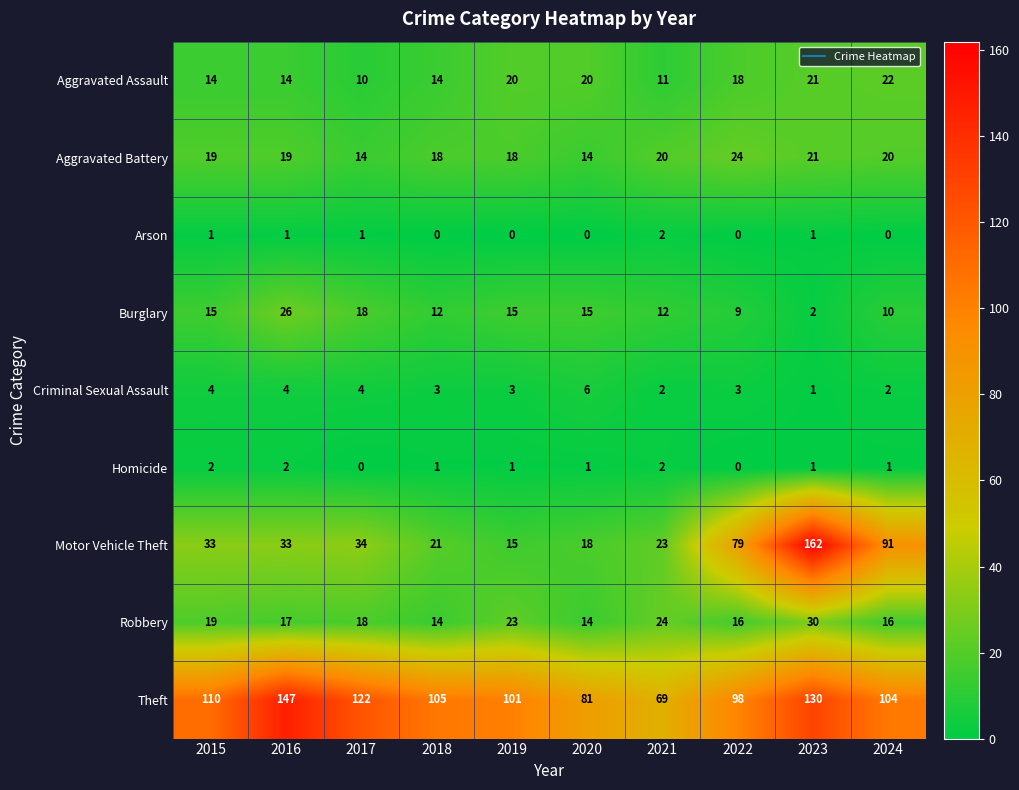

What is the sum of all Theft values?

1067